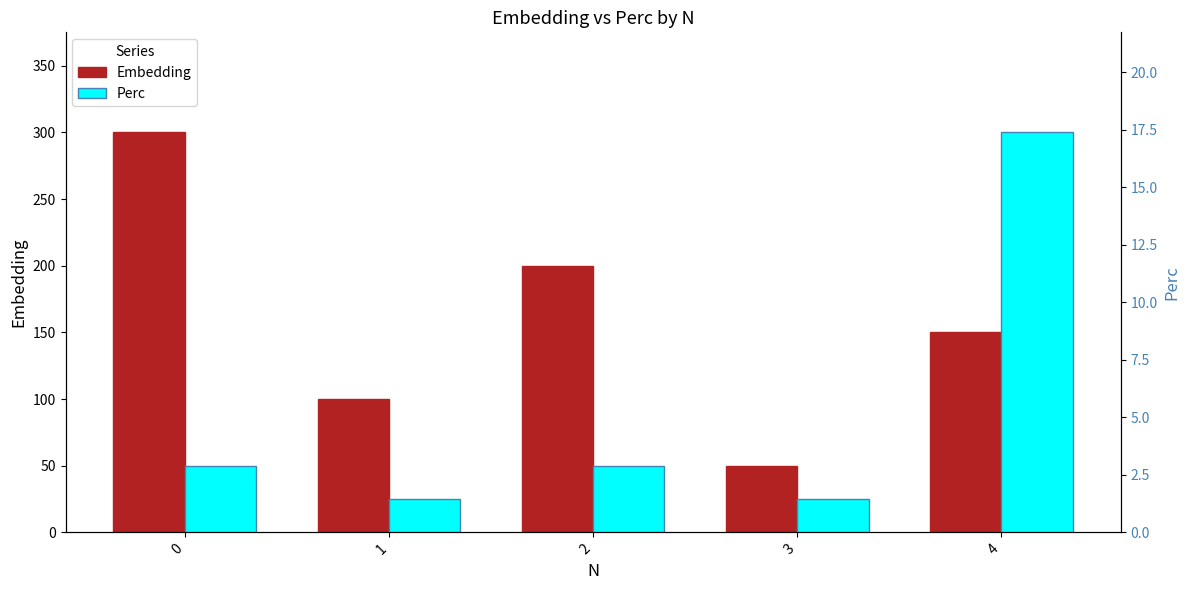

Rank the series by their average value, from lowest to highest.

Perc, Embedding